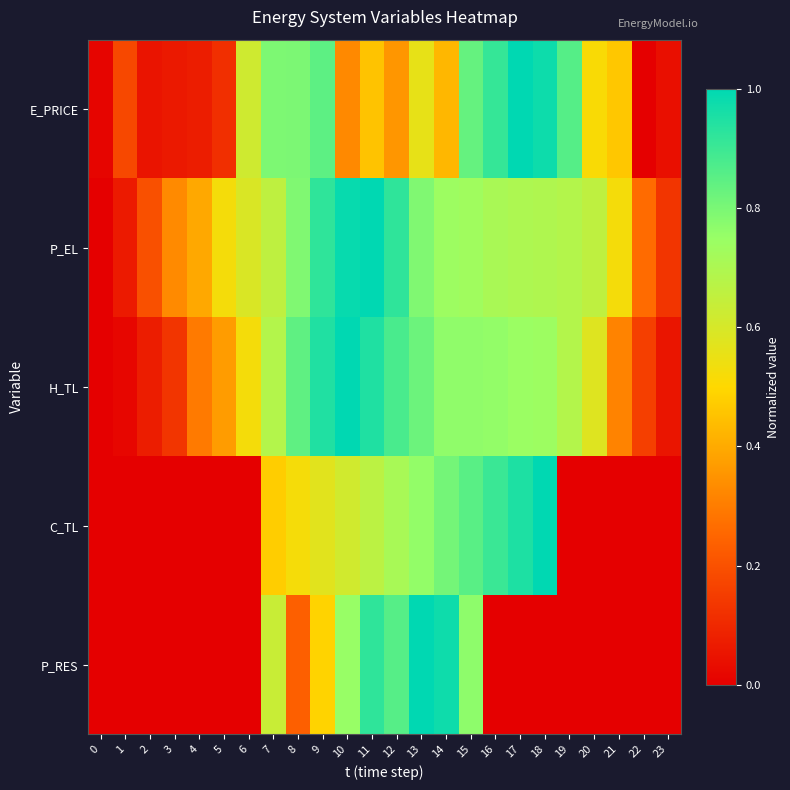

At which category is the sum across all series the highest?

11